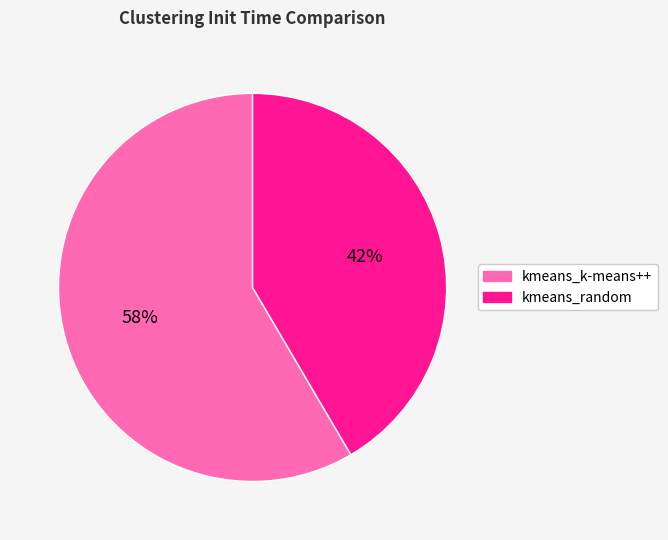

Between kmeans_k-means++ and kmeans_random, which is larger?

kmeans_k-means++